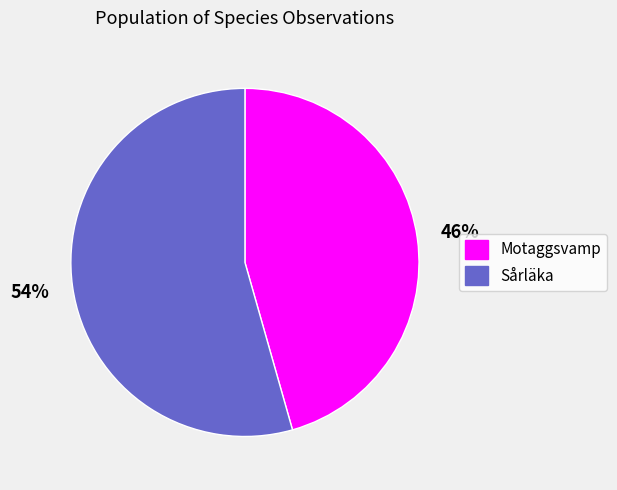

True or false: Motaggsvamp accounts for 46% of the total.

True